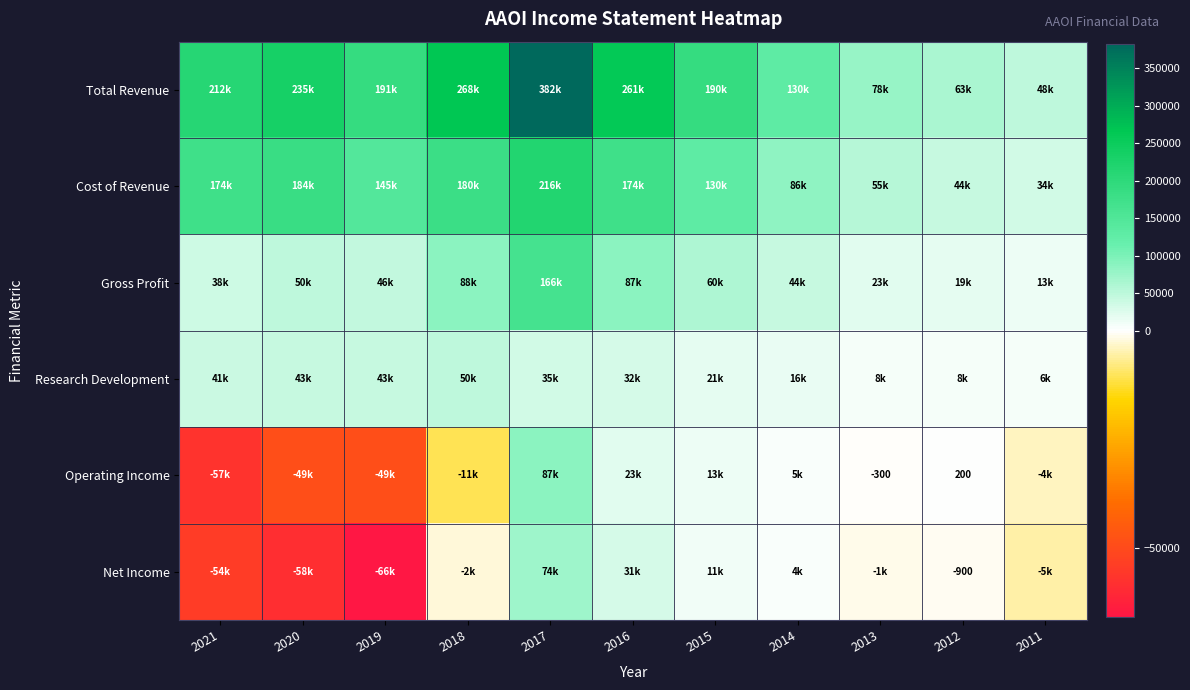

What is the approximate value of Operating Income at 2015, to the nearest 100?

13400